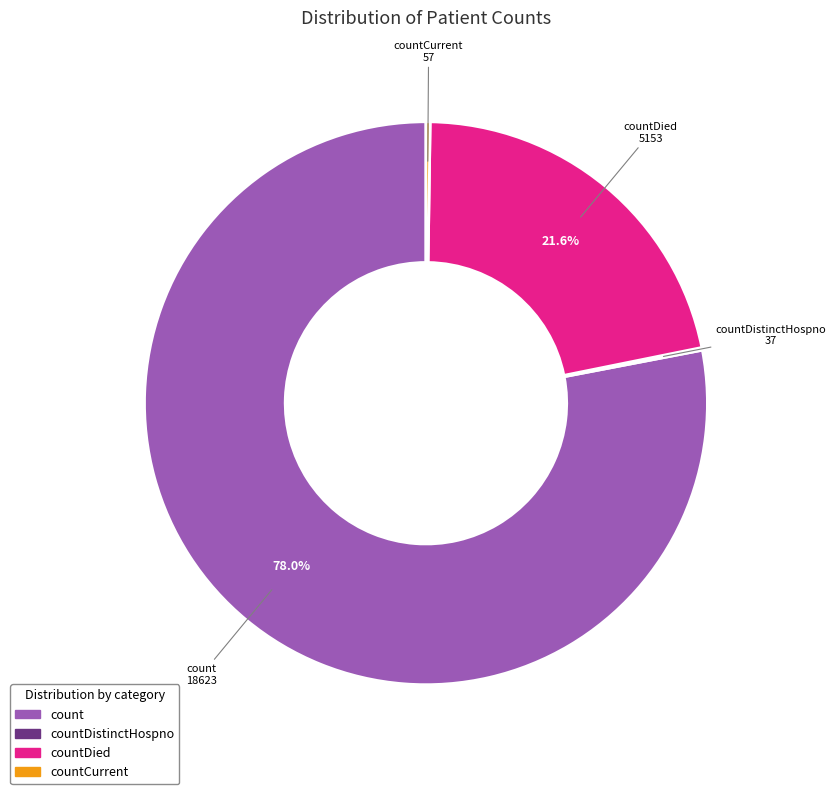

Is there a majority slice in this chart?

Yes